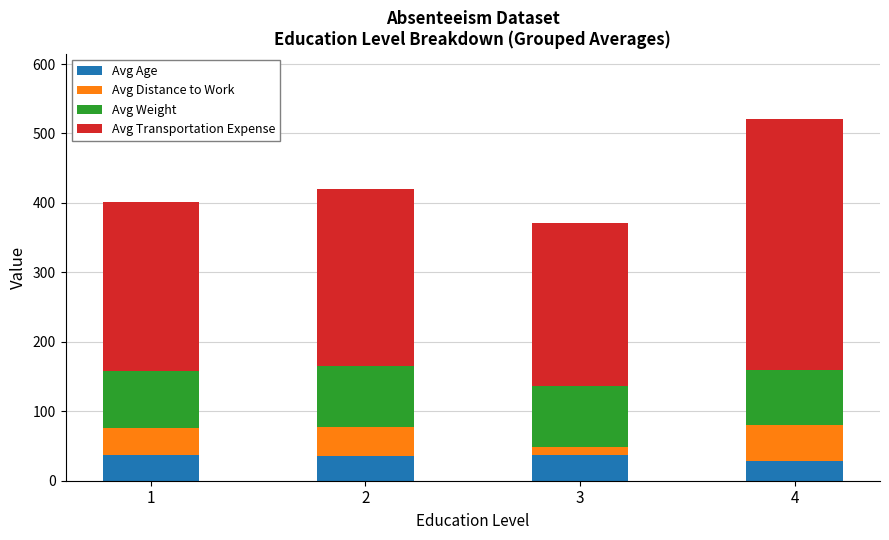

What is the minimum value for Avg Age?

28.0